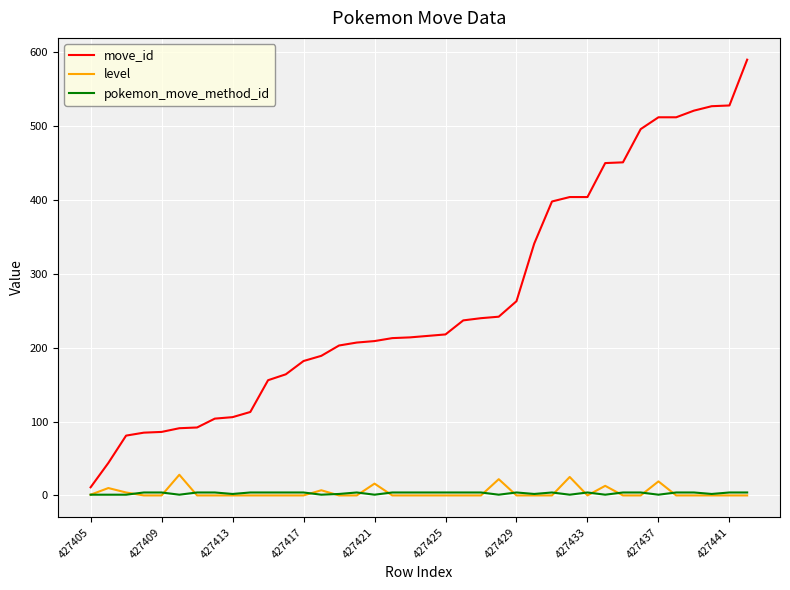

What is the maximum value shown in the chart?

590